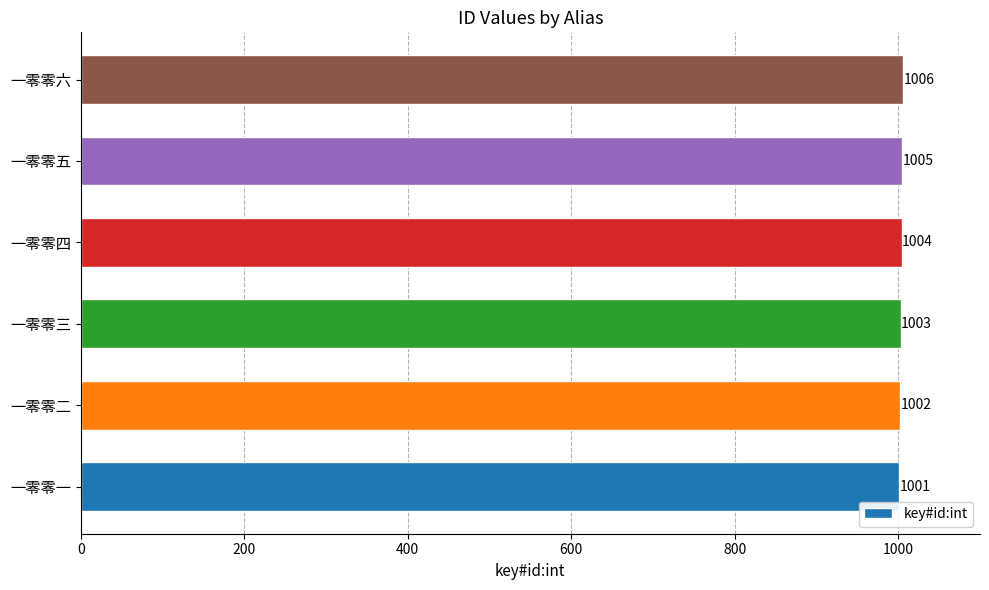

Count the values in the range 1002 to 1005.

4